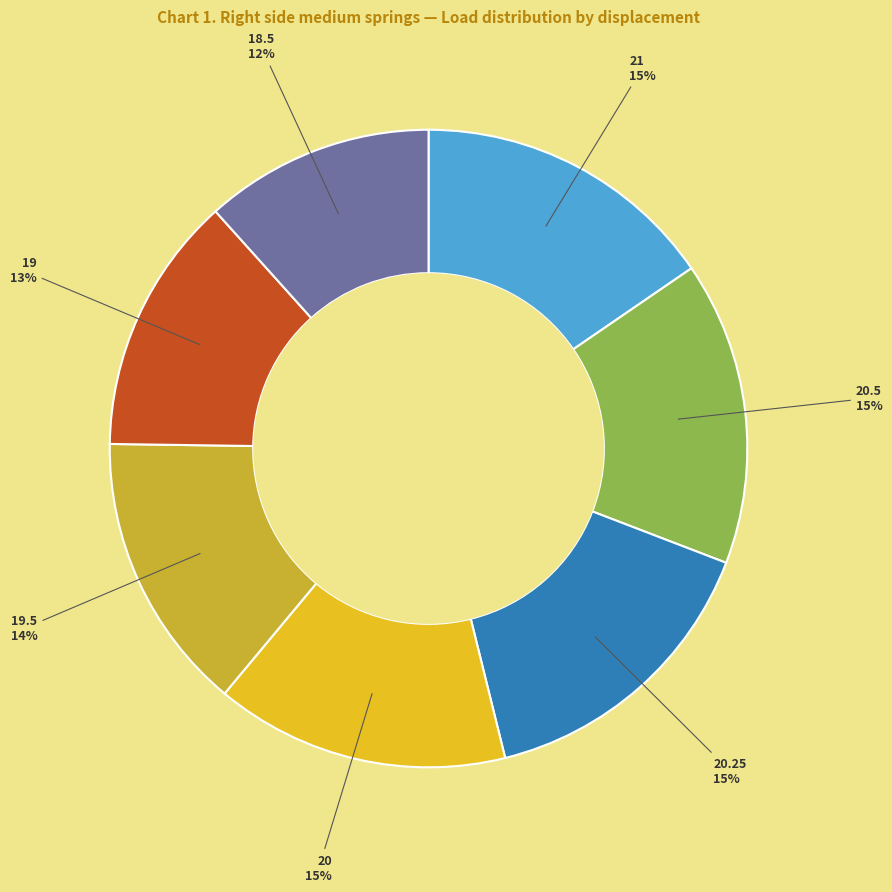

Count the number of slices in the pie.

7